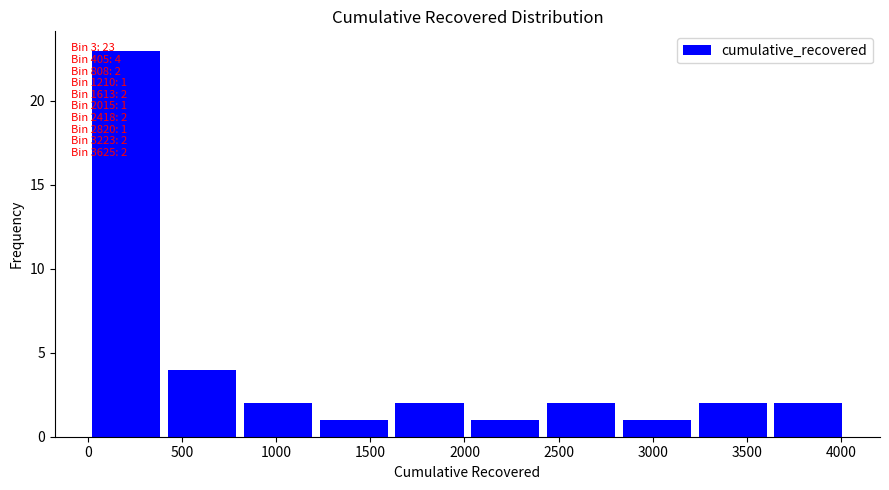

Which range on the x-axis has the tallest bar?

0 to 400